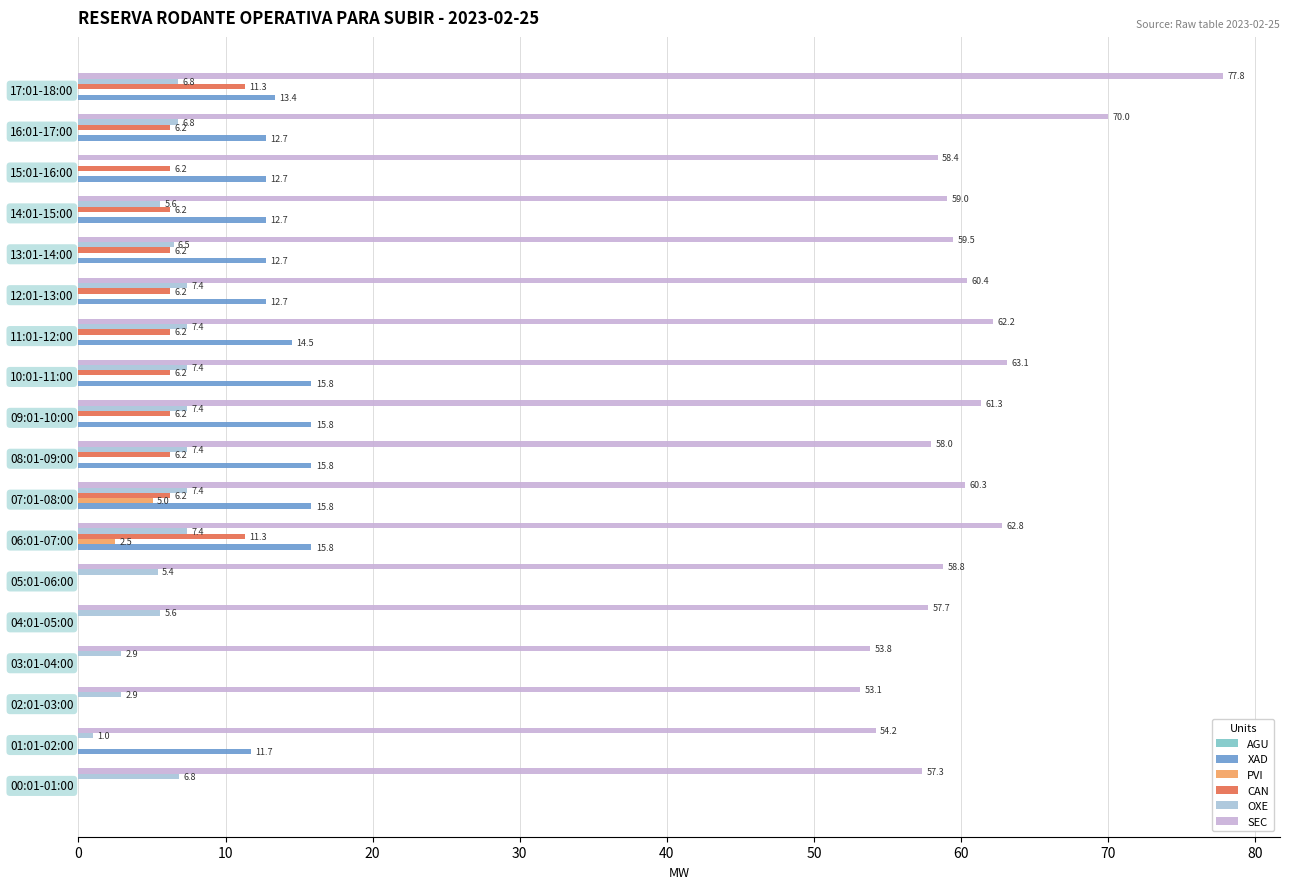

How many positive values does the CAN series have?

12